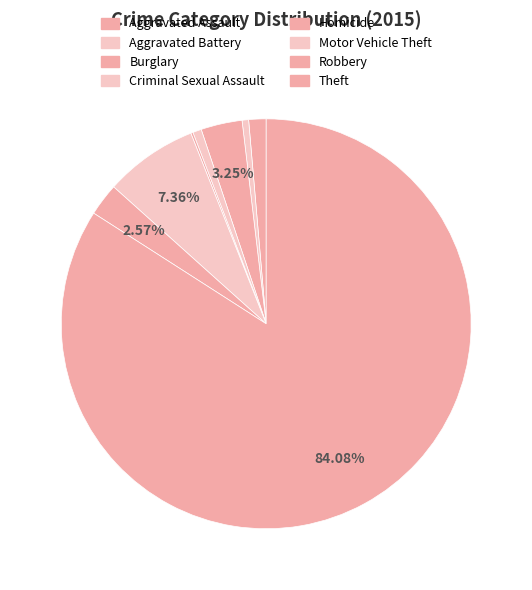

To the nearest percent, what is the average slice percentage?

12%